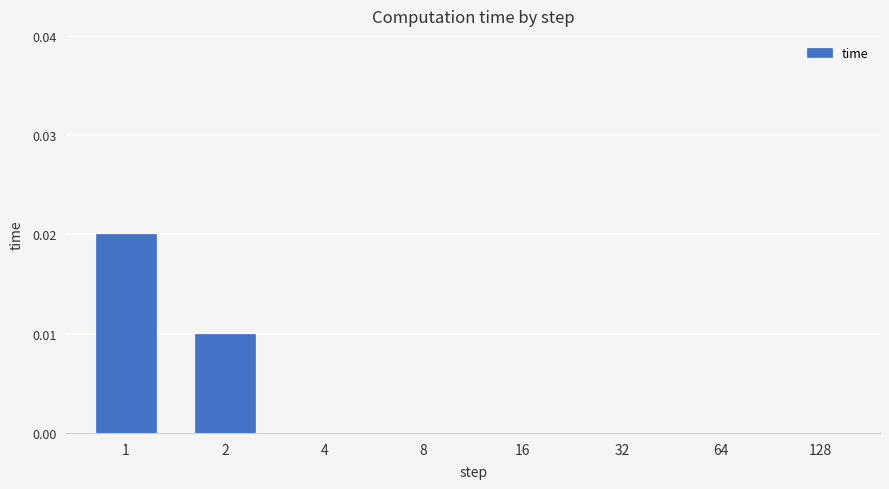

Is it true that the value at 32 is 0.0?

True